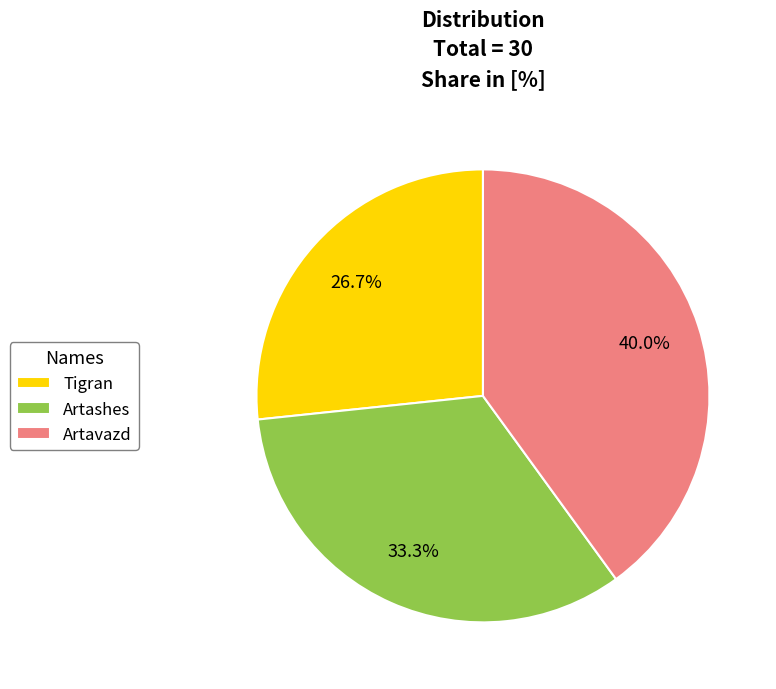

To the nearest percent, what is the difference between the Artavazd and Tigran slice percentages?

13%